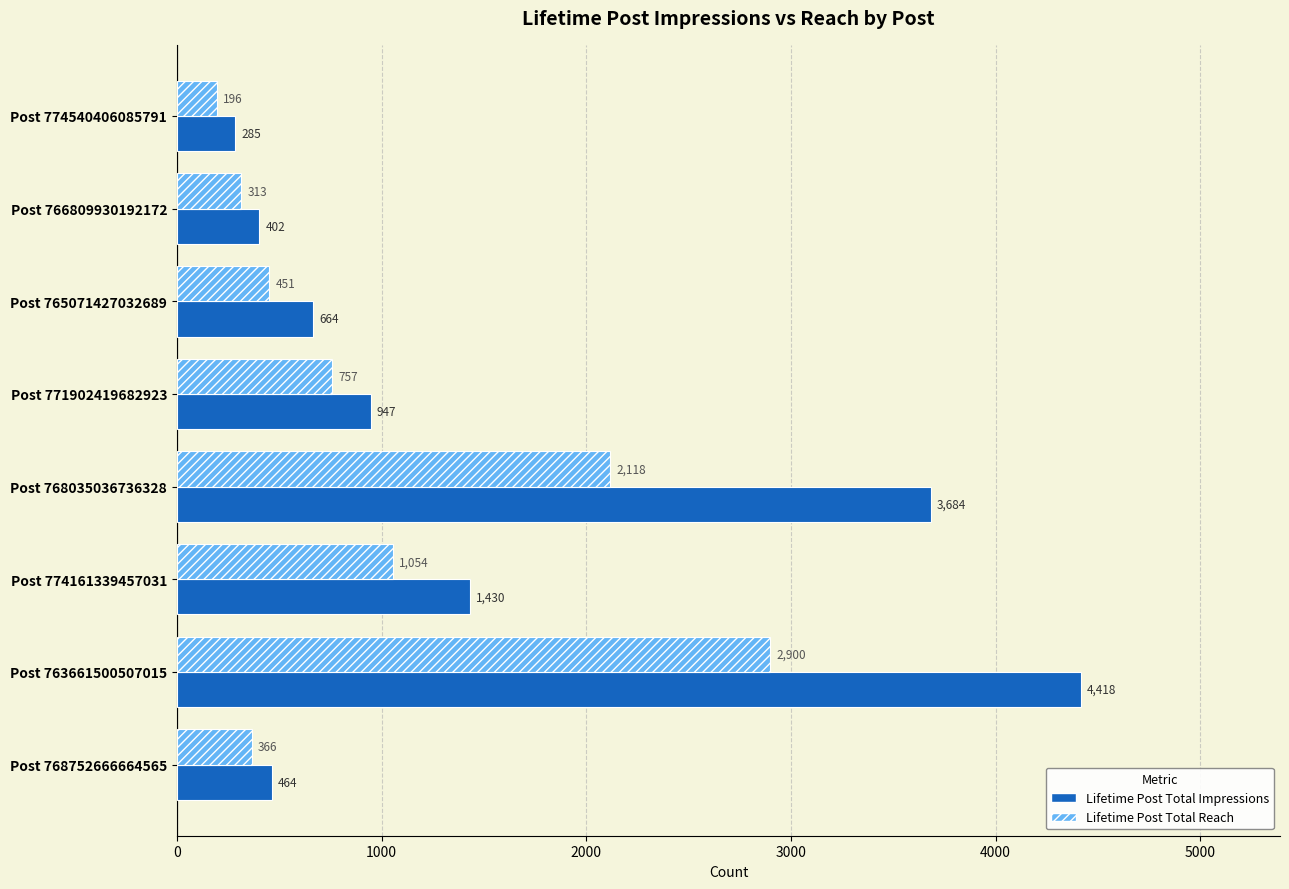

List the labels in order of Lifetime Post Total Impressions value, largest first.

Post 763661500507015, Post 768035036736328, Post 774161339457031, Post 771902419682923, Post 765071427032689, Post 768752666664565, Post 766809930192172, Post 774540406085791